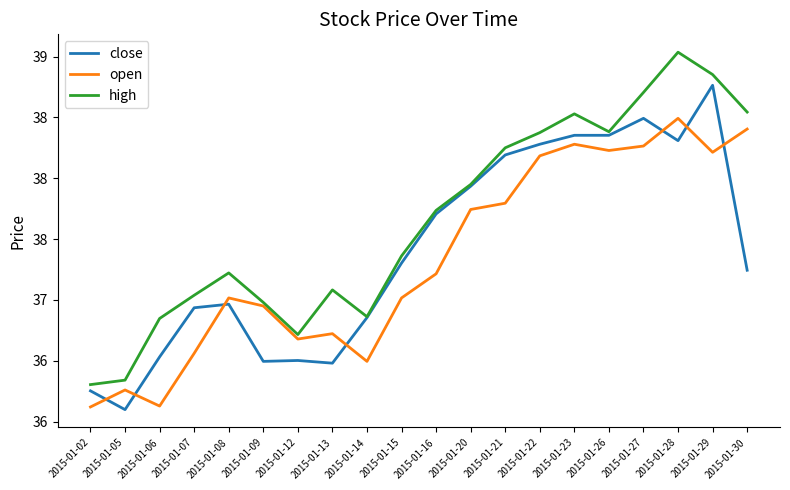

Where is the first local minimum for high?

2015-01-12